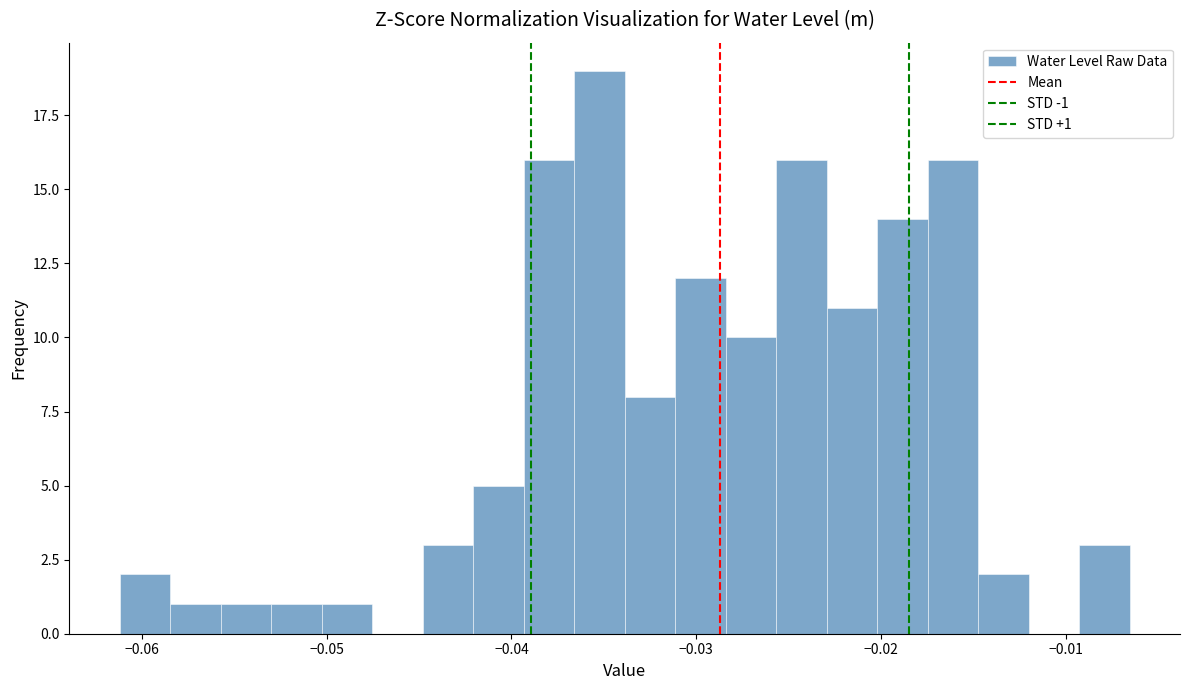

Read against the x-axis, roughly where is the centre of the tallest bar?

-0.035